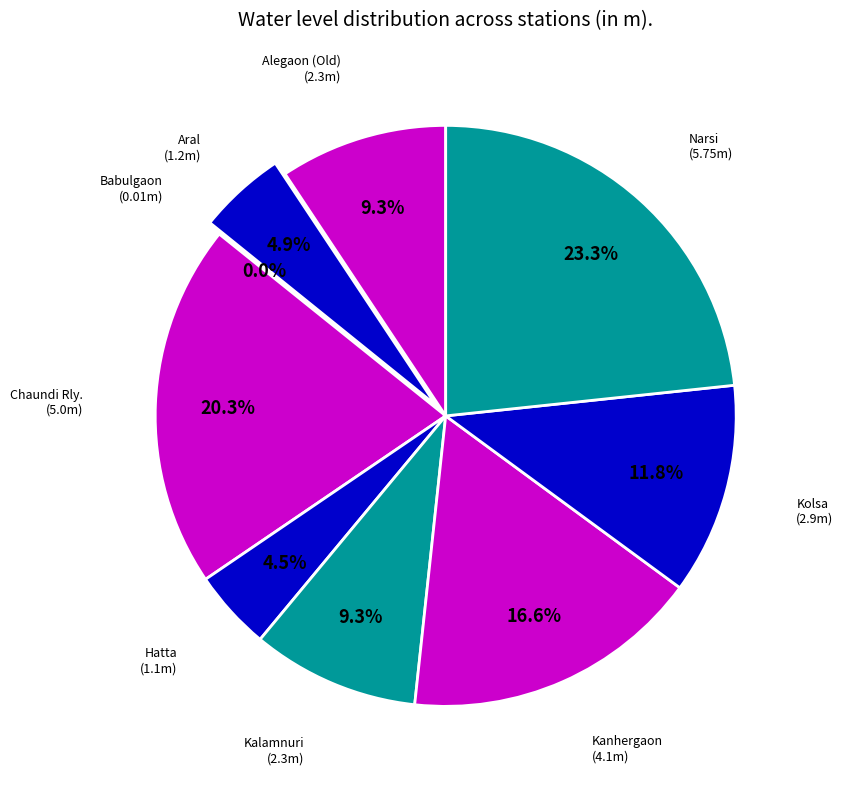

Which slice is the largest?

Narsi